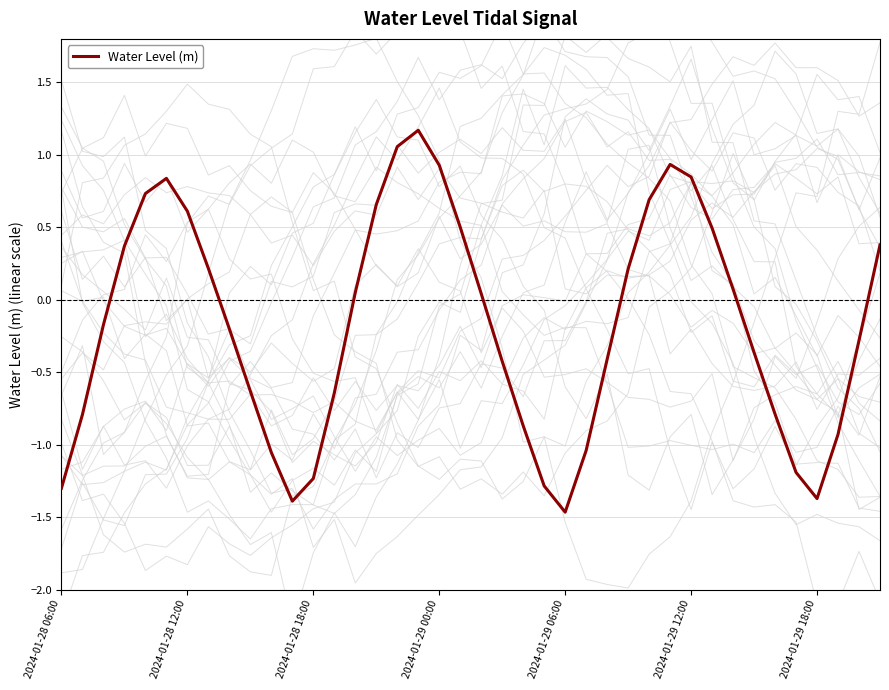

What is the difference between the values at 23 and 20?

1.3